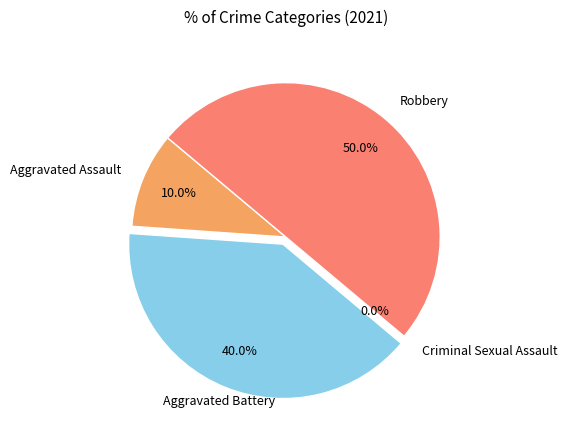

What is the largest slice in the pie chart?

Robbery